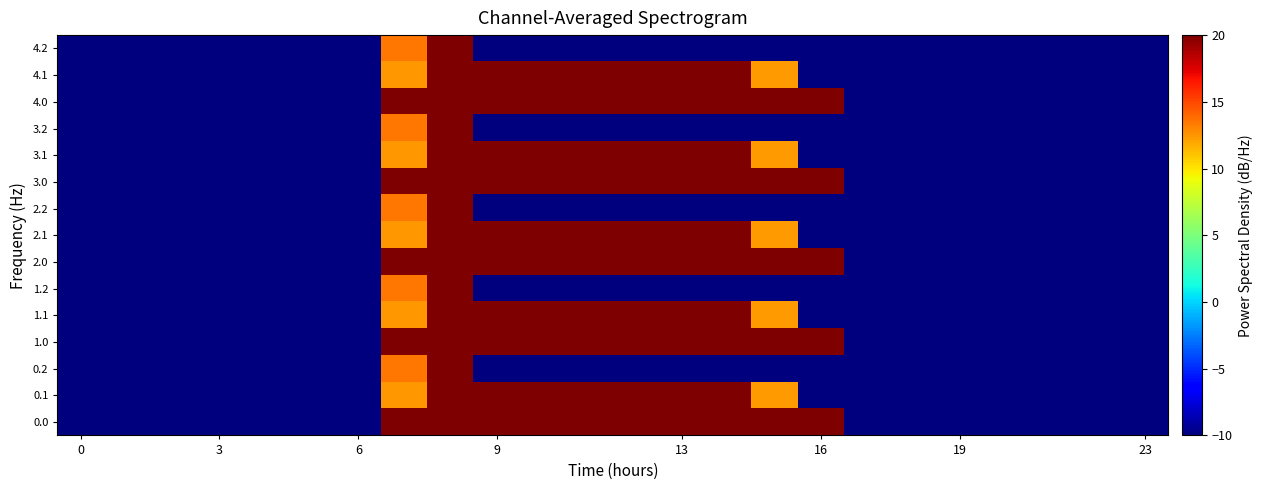

Reading left to right, what are all the values shown in this chart?

0.0: -10.0	-10.0	-10.0	-10.0	-10.0	-10.0	-10.0	20.8	26.3	28.6	29.6	30.3	30.4	30.1	29.4	27.9	24.7	-10.0	-10.0	-10.0	-10.0	-10.0	-10.0	-10.0
0.1: -10.0	-10.0	-10.0	-10.0	-10.0	-10.0	-10.0	12.5	23.6	24.7	25.9	26.7	26.9	25.8	23.4	12.4	-10.0	-10.0	-10.0	-10.0	-10.0	-10.0	-10.0	-10.0
0.2: -10.0	-10.0	-10.0	-10.0	-10.0	-10.0	-10.0	13.5	21.3	-10.0	-10.0	-10.0	-10.0	-10.0	-10.0	-10.0	-10.0	-10.0	-10.0	-10.0	-10.0	-10.0	-10.0	-10.0
1.0: -10.0	-10.0	-10.0	-10.0	-10.0	-10.0	-10.0	20.8	26.3	28.6	29.6	30.3	30.4	30.1	29.4	27.9	24.7	-10.0	-10.0	-10.0	-10.0	-10.0	-10.0	-10.0
1.1: -10.0	-10.0	-10.0	-10.0	-10.0	-10.0	-10.0	12.5	23.6	24.7	25.9	26.7	26.9	25.8	23.4	12.4	-10.0	-10.0	-10.0	-10.0	-10.0	-10.0	-10.0	-10.0
1.2: -10.0	-10.0	-10.0	-10.0	-10.0	-10.0	-10.0	13.5	21.3	-10.0	-10.0	-10.0	-10.0	-10.0	-10.0	-10.0	-10.0	-10.0	-10.0	-10.0	-10.0	-10.0	-10.0	-10.0
2.0: -10.0	-10.0	-10.0	-10.0	-10.0	-10.0	-10.0	20.8	26.3	28.6	29.6	30.3	30.4	30.1	29.4	27.9	24.7	-10.0	-10.0	-10.0	-10.0	-10.0	-10.0	-10.0
2.1: -10.0	-10.0	-10.0	-10.0	-10.0	-10.0	-10.0	12.5	23.6	24.7	25.9	26.7	26.9	25.8	23.4	12.4	-10.0	-10.0	-10.0	-10.0	-10.0	-10.0	-10.0	-10.0
2.2: -10.0	-10.0	-10.0	-10.0	-10.0	-10.0	-10.0	13.5	21.3	-10.0	-10.0	-10.0	-10.0	-10.0	-10.0	-10.0	-10.0	-10.0	-10.0	-10.0	-10.0	-10.0	-10.0	-10.0
3.0: -10.0	-10.0	-10.0	-10.0	-10.0	-10.0	-10.0	20.8	26.3	28.6	29.6	30.3	30.4	30.1	29.4	27.9	24.7	-10.0	-10.0	-10.0	-10.0	-10.0	-10.0	-10.0
3.1: -10.0	-10.0	-10.0	-10.0	-10.0	-10.0	-10.0	12.5	23.6	24.7	25.9	26.7	26.9	25.8	23.4	12.4	-10.0	-10.0	-10.0	-10.0	-10.0	-10.0	-10.0	-10.0
3.2: -10.0	-10.0	-10.0	-10.0	-10.0	-10.0	-10.0	13.5	21.3	-10.0	-10.0	-10.0	-10.0	-10.0	-10.0	-10.0	-10.0	-10.0	-10.0	-10.0	-10.0	-10.0	-10.0	-10.0
4.0: -10.0	-10.0	-10.0	-10.0	-10.0	-10.0	-10.0	20.8	26.3	28.6	29.6	30.3	30.4	30.1	29.4	27.9	24.7	-10.0	-10.0	-10.0	-10.0	-10.0	-10.0	-10.0
4.1: -10.0	-10.0	-10.0	-10.0	-10.0	-10.0	-10.0	12.5	23.6	24.7	25.9	26.7	26.9	25.8	23.4	12.4	-10.0	-10.0	-10.0	-10.0	-10.0	-10.0	-10.0	-10.0
4.2: -10.0	-10.0	-10.0	-10.0	-10.0	-10.0	-10.0	13.5	21.3	-10.0	-10.0	-10.0	-10.0	-10.0	-10.0	-10.0	-10.0	-10.0	-10.0	-10.0	-10.0	-10.0	-10.0	-10.0